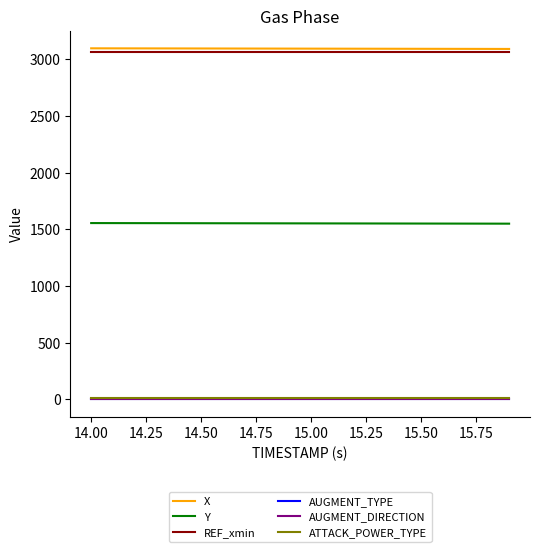

What are all the series names shown in the legend?

X, Y, REF_xmin, AUGMENT_TYPE, AUGMENT_DIRECTION, ATTACK_POWER_TYPE